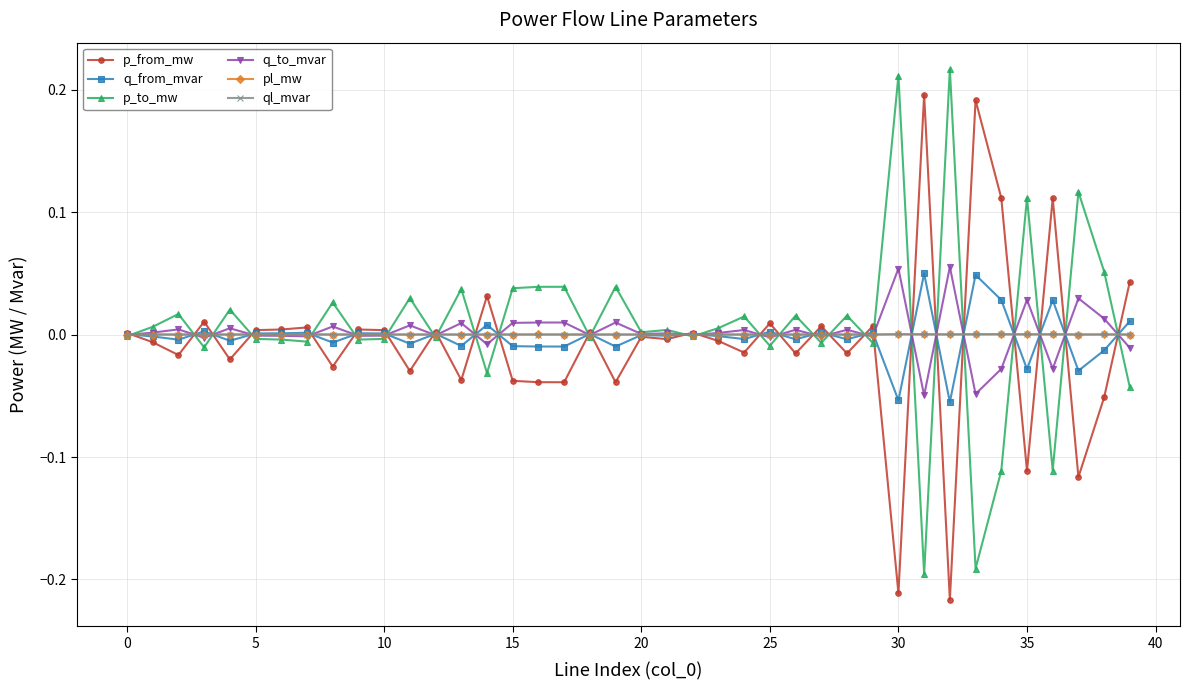

How many data points does each series have?

40